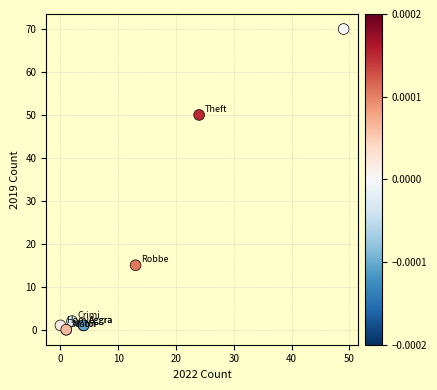

What Y value in the scatter plot is closest to 35?

50